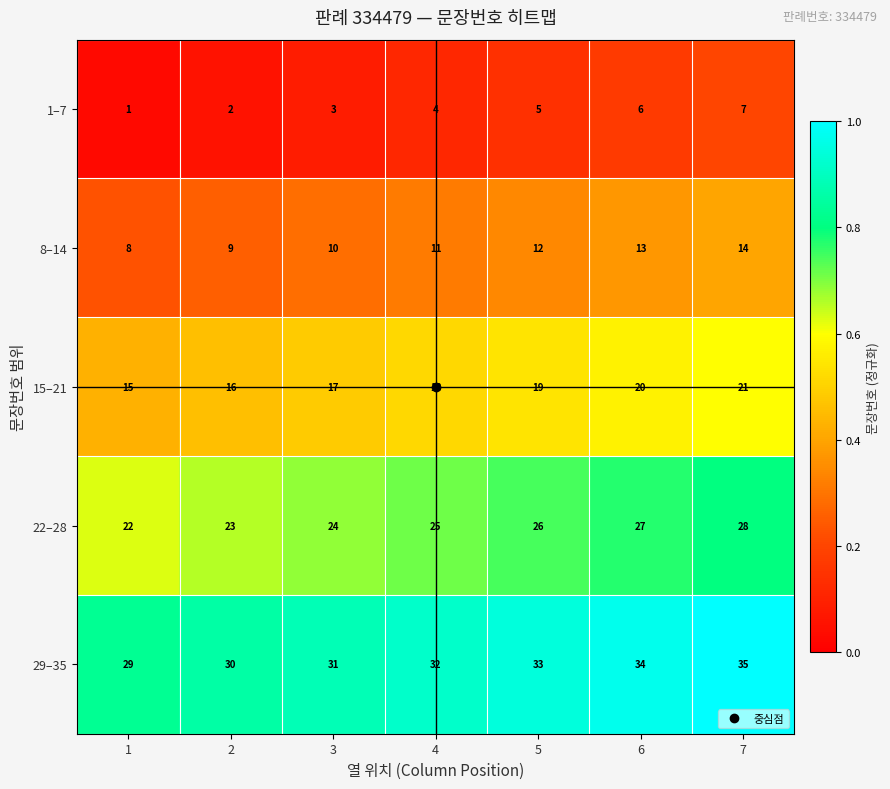

What is the difference between the highest and lowest values at 3?

28